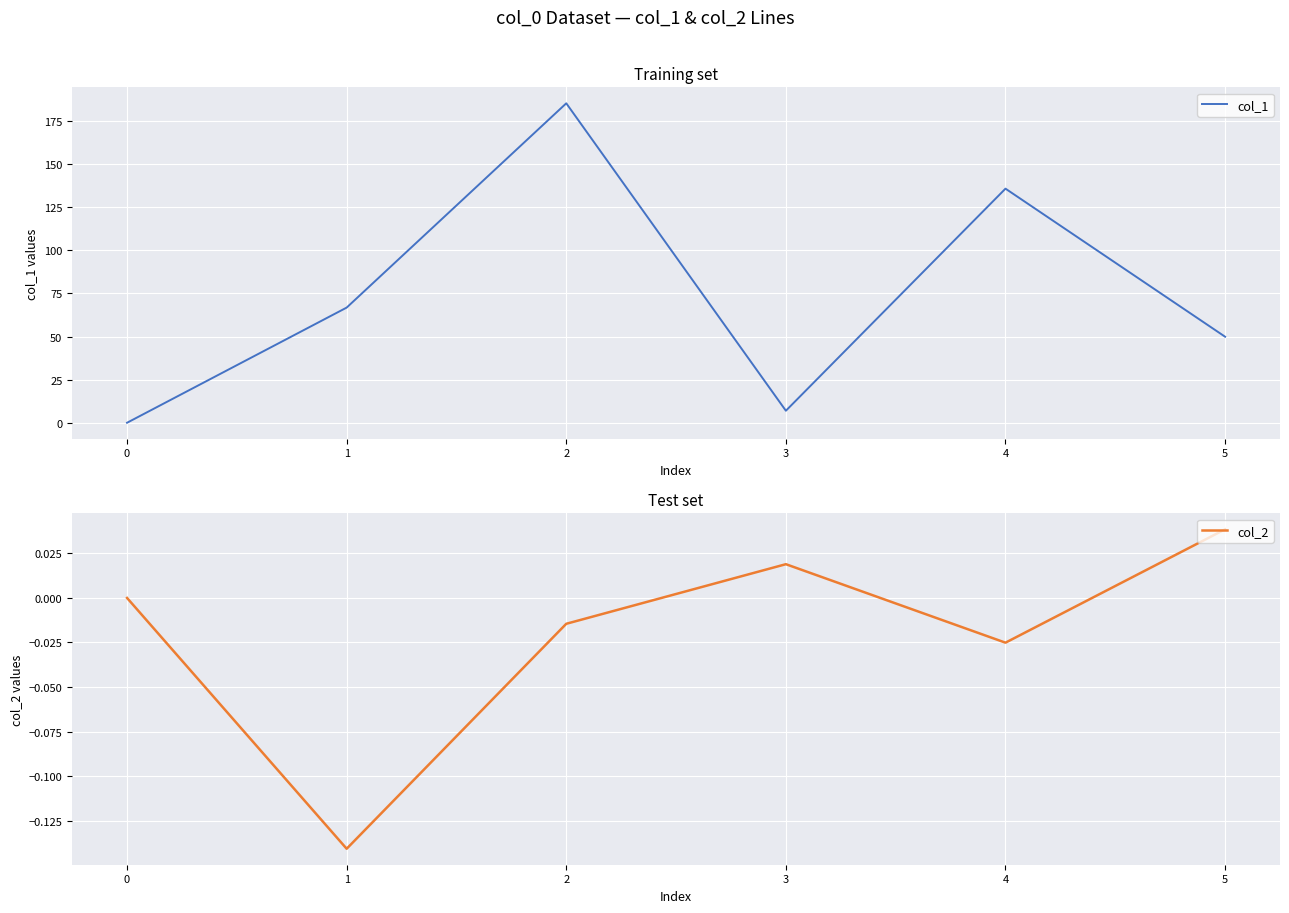

What is the sum of all col_2 values?

-0.1